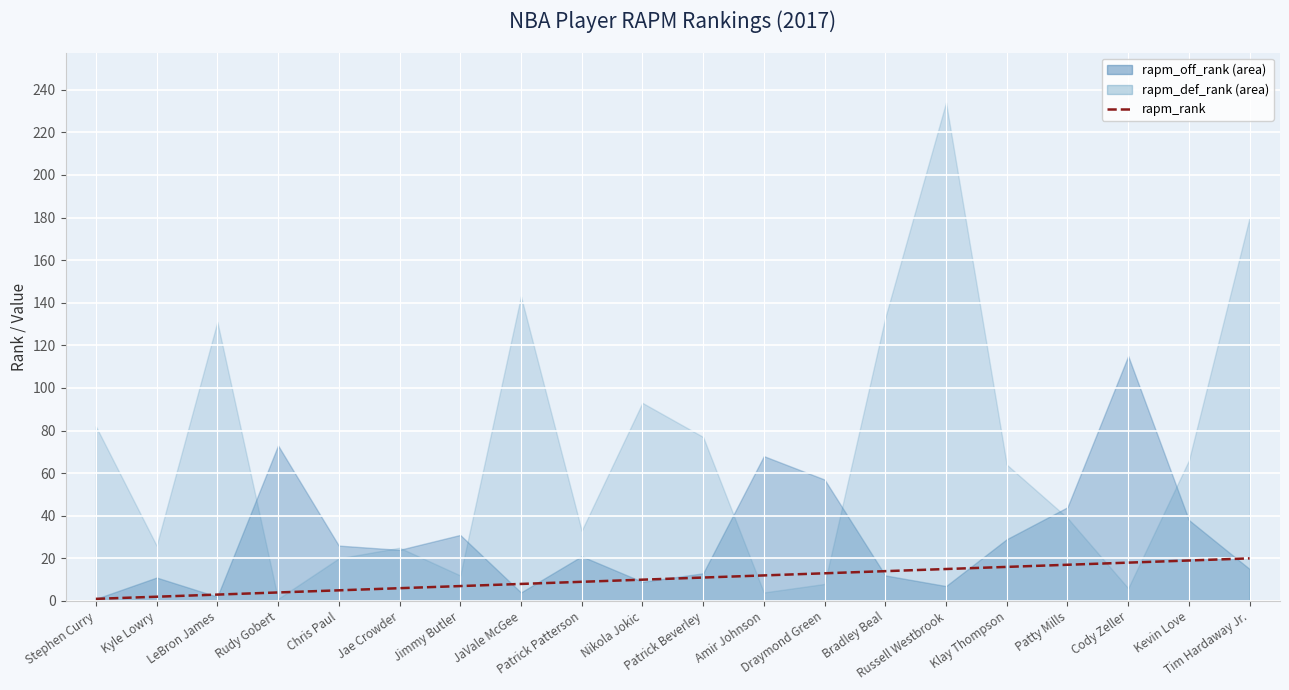

Reading left to right, extract all data points from this chart.

Stephen Curry=1	Kyle Lowry=2	LeBron James=3	Rudy Gobert=4	Chris Paul=5	Jae Crowder=6	Jimmy Butler=7	JaVale McGee=8	Patrick Patterson=9	Nikola Jokic=10	Patrick Beverley=11	Amir Johnson=12	Draymond Green=13	Bradley Beal=14	Russell Westbrook=15	Klay Thompson=16	Patty Mills=17	Cody Zeller=18	Kevin Love=19	Tim Hardaway Jr.=20